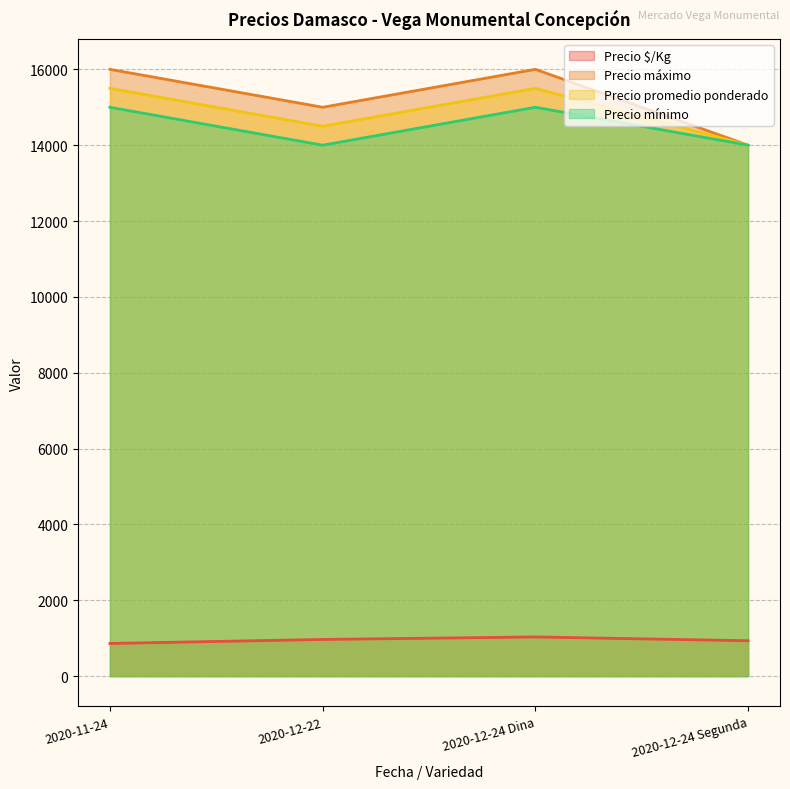

What is the value of the Precio $/Kg point at the 1st from the left?

861